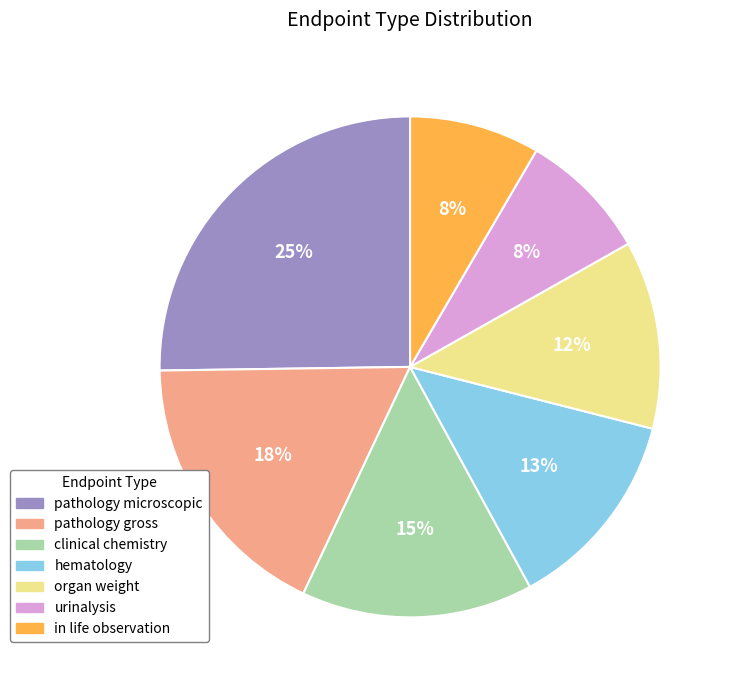

Which has a higher value, hematology or clinical chemistry?

clinical chemistry